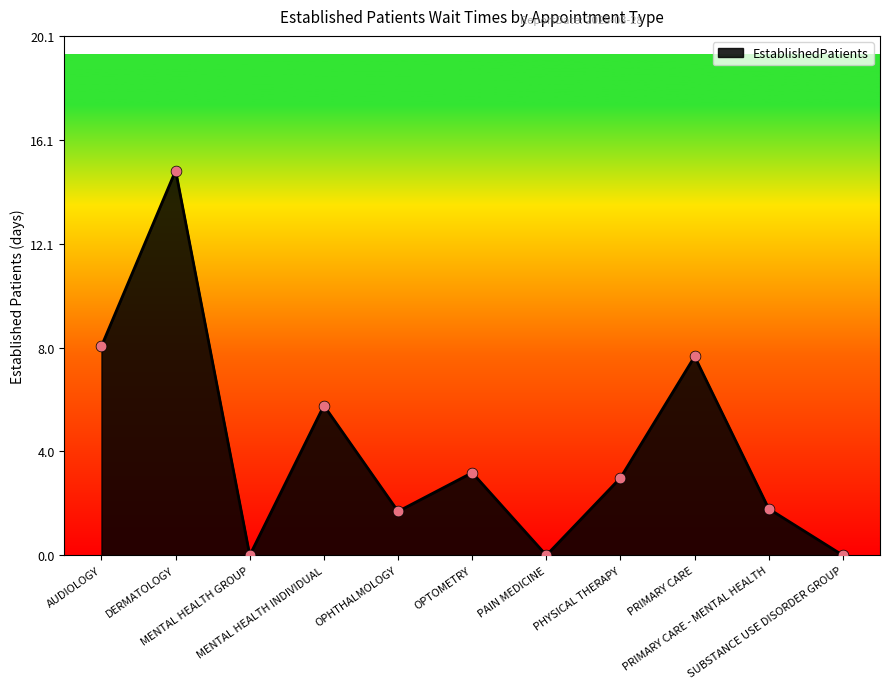

Which has a higher value, DERMATOLOGY or MENTAL HEALTH INDIVIDUAL?

DERMATOLOGY